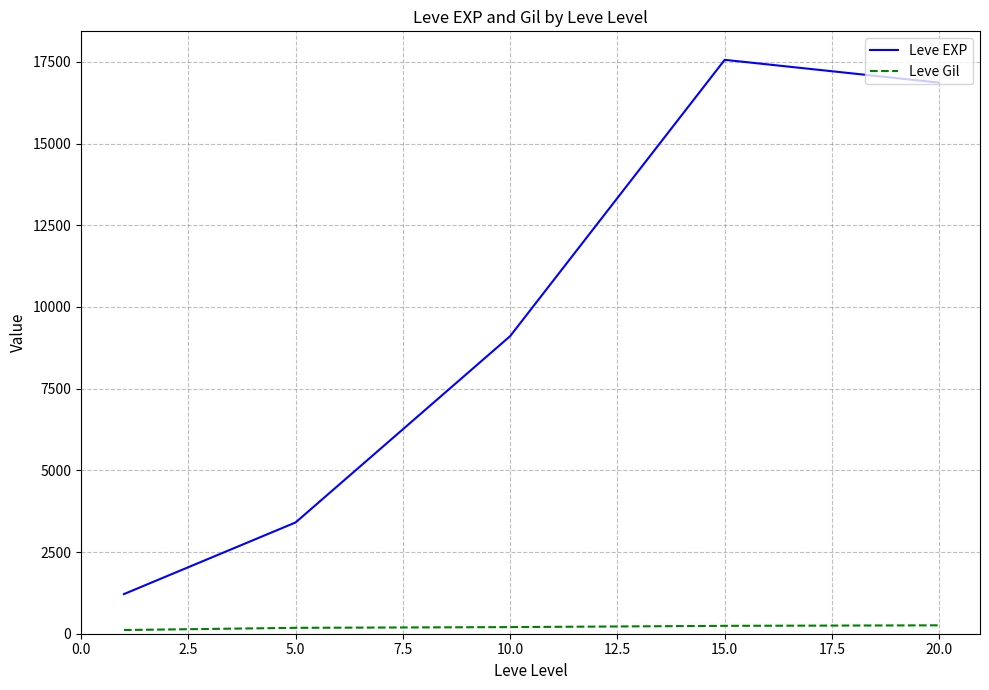

Which series has the largest range (max minus min)?

Leve EXP